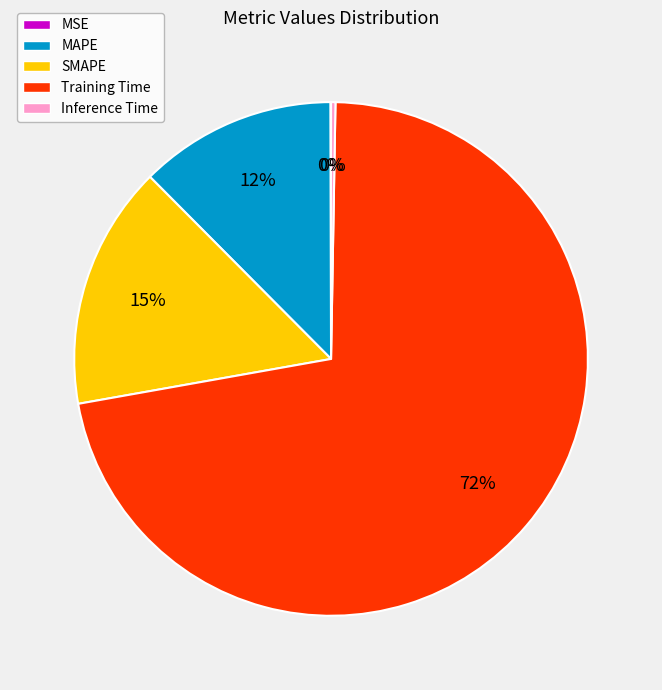

The Training Time slice represents 72% of the pie. True or false?

True